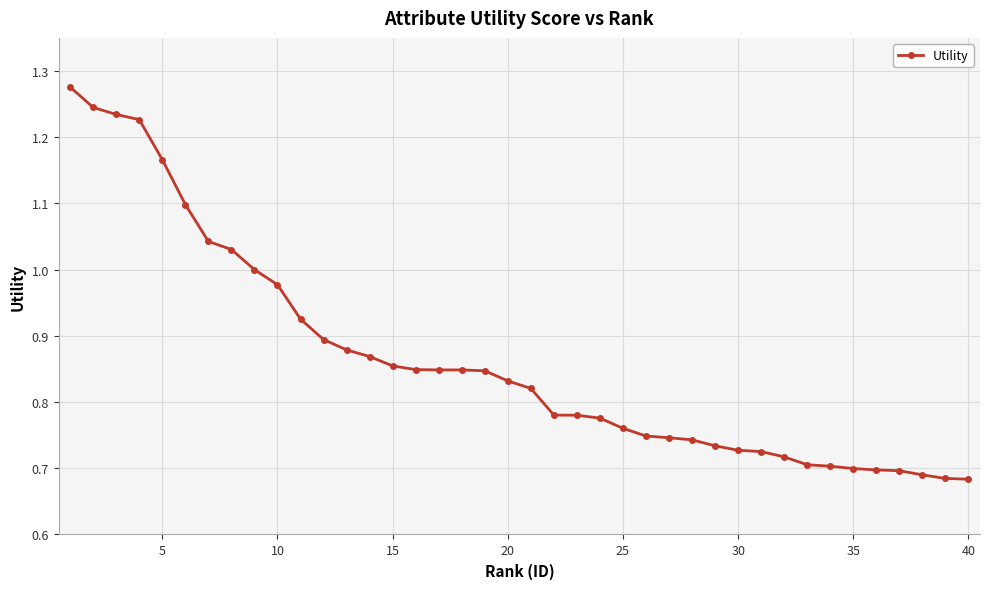

What is the difference between the maximum and second lowest values?

0.6